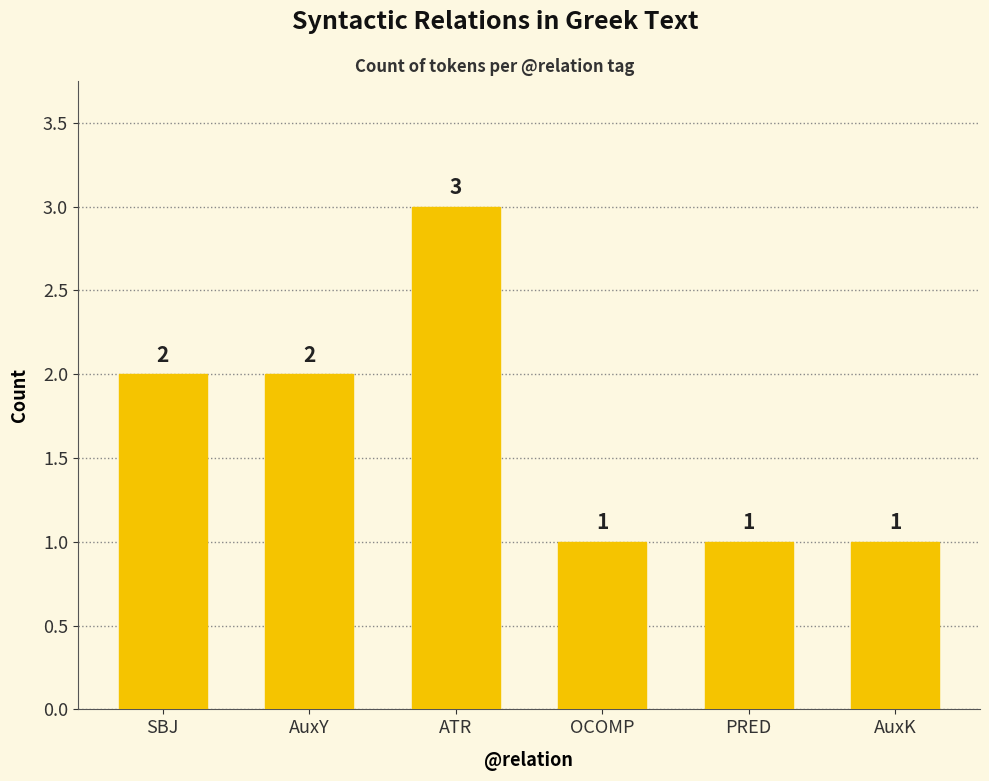

Is it true that the value at ATR is 1?

False